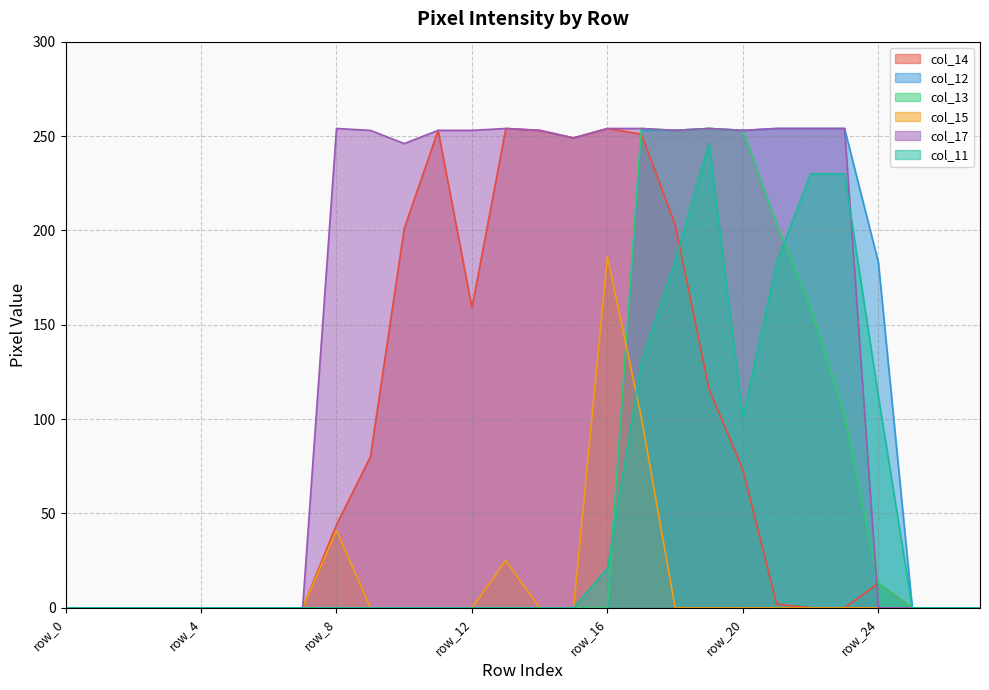

Does the chart have visible grid lines?

Yes